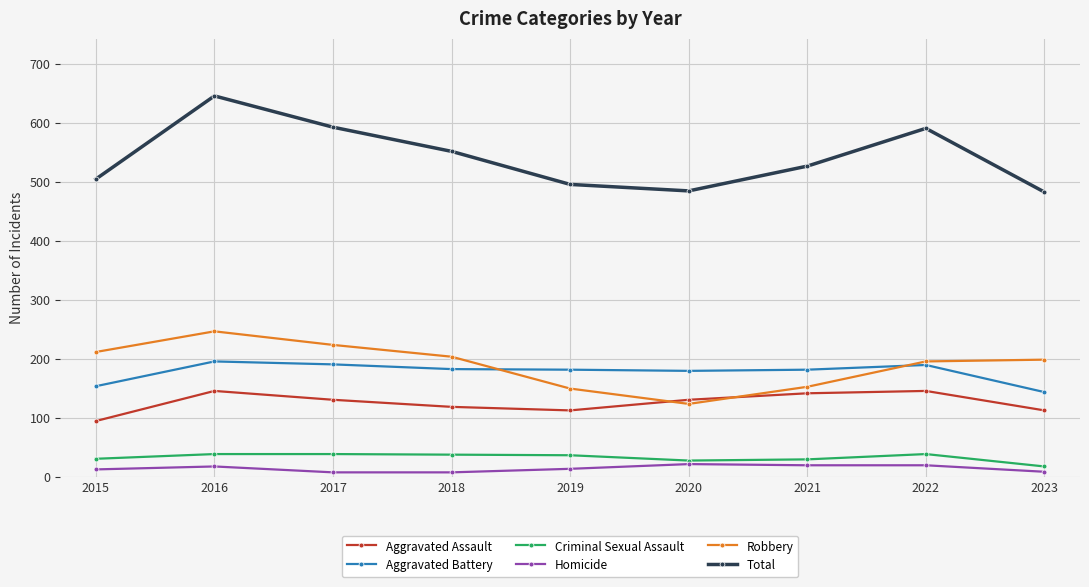

What is the difference between the Aggravated Battery values at 2021 and 2023?

38